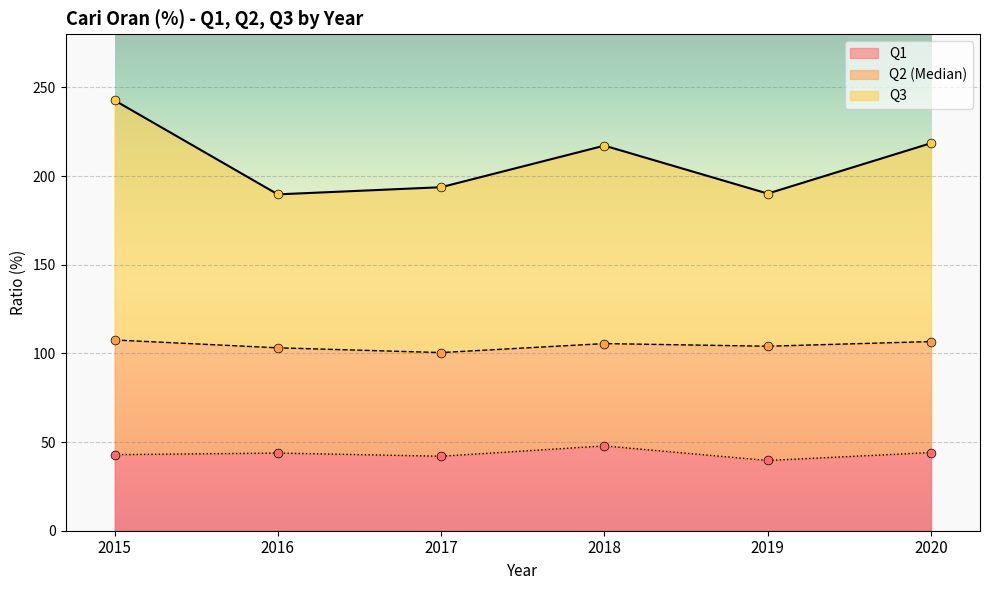

Which series has the largest total across all categories?

Q3